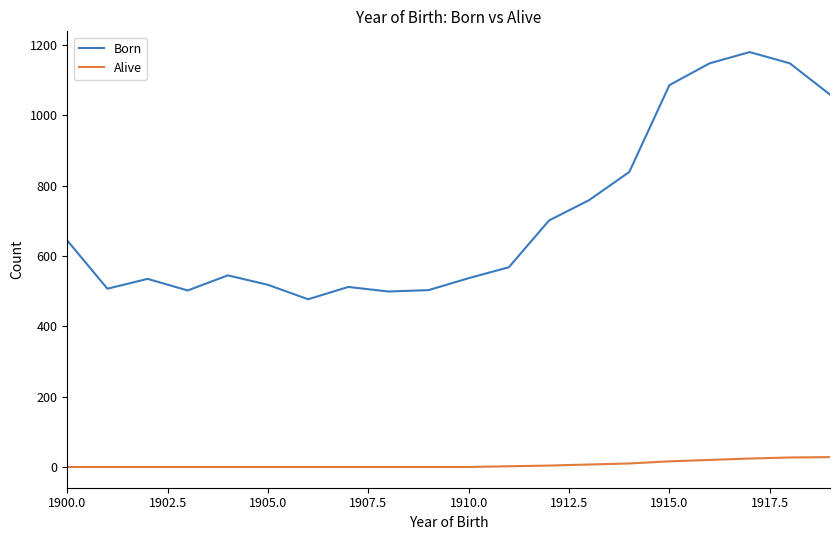

Count the number of data series in this chart.

2